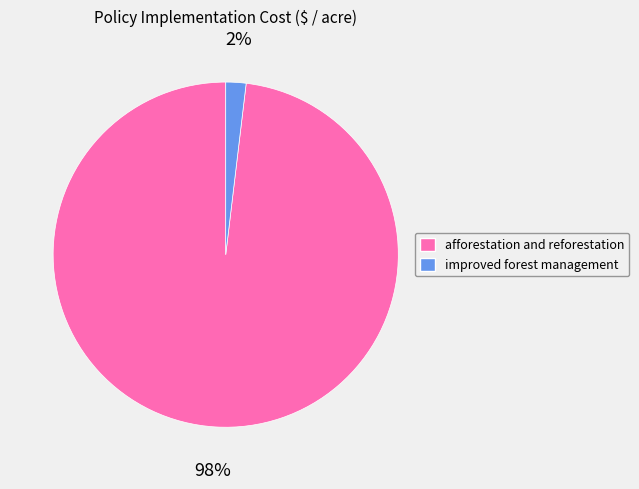

To the nearest percent, what portion does afforestation and reforestation represent?

98%